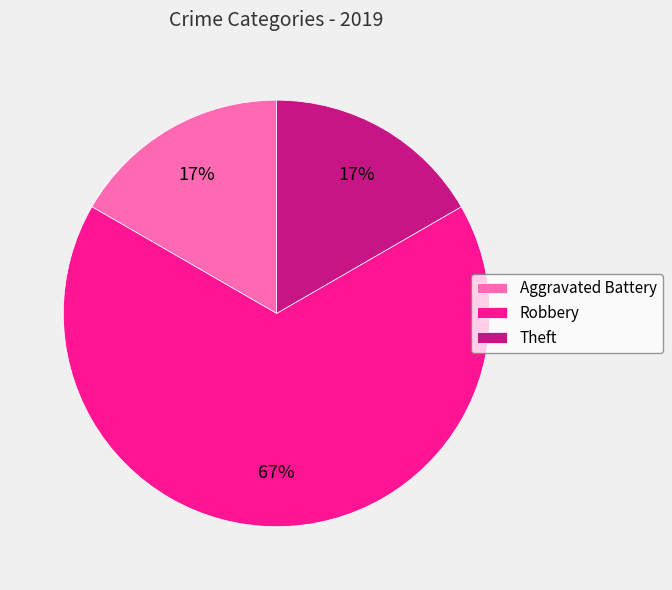

What is the majority slice?

Robbery